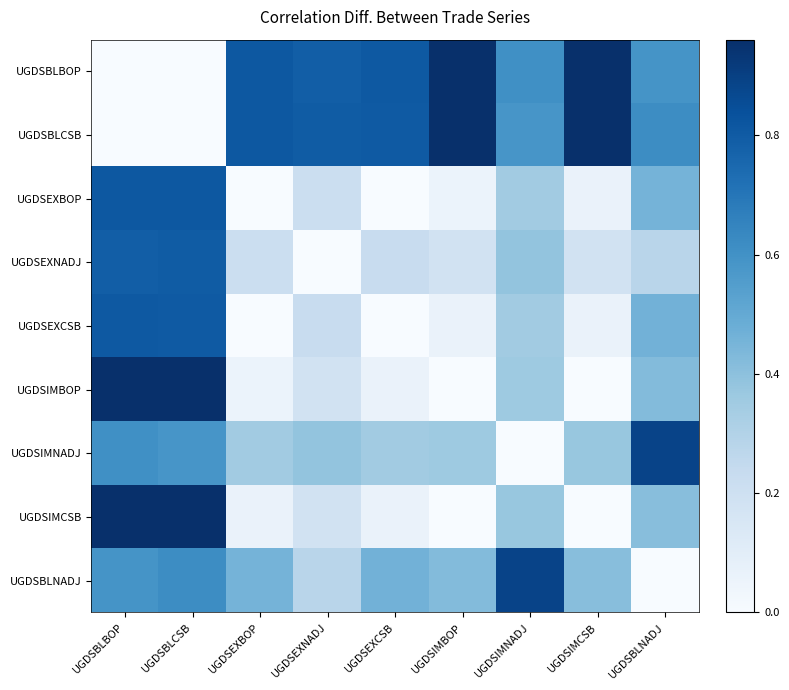

What is the total value across all series at UGDSIMNADJ?

3.9